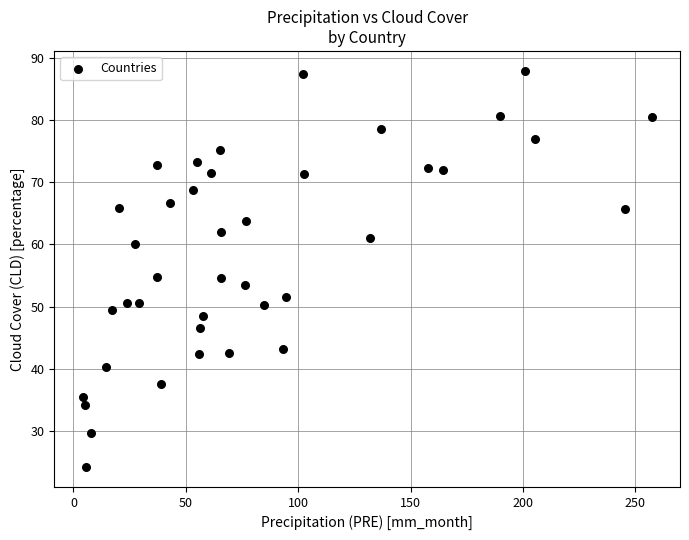

What is the range of Y values (max minus min)?

63.7